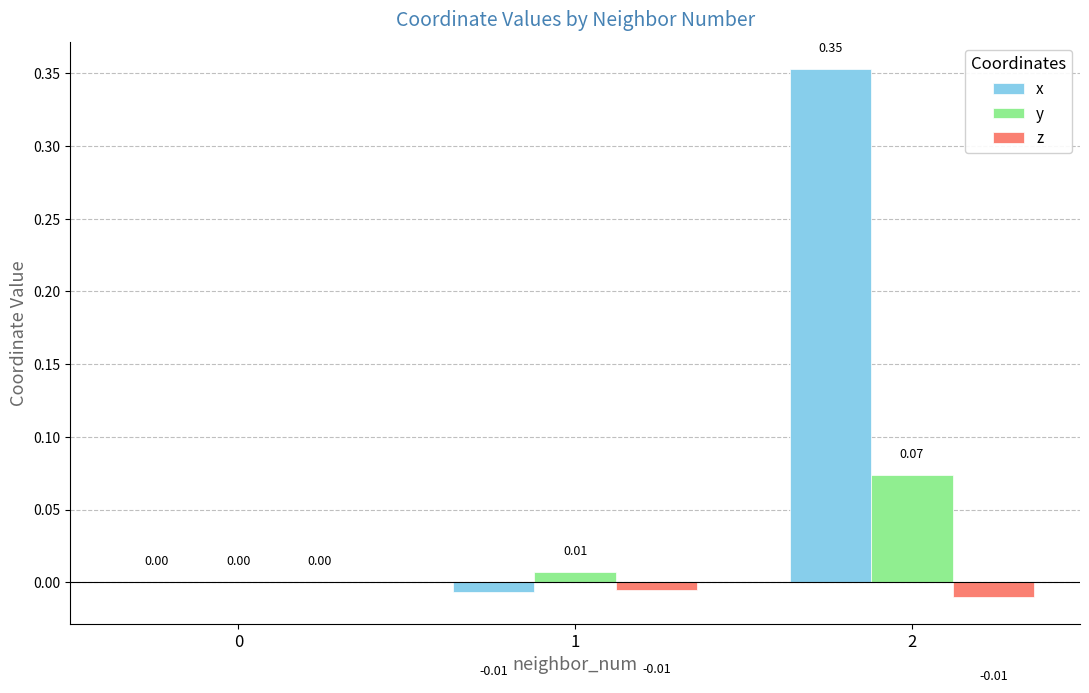

Which series has the largest total across all categories?

x